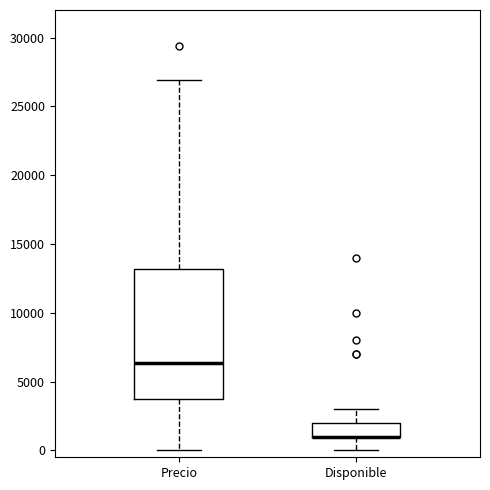

Reading left to right, transcribe this box plot: for each box, give where its median line is, the range the box spans, and where its two whiskers end, as read against the y-axis. The values are not printed on the chart, so give them approximately, as read against the axis.

Precio: median 6500, box 4000 to 13000, whiskers 0 to 27000
Disponible: median 1000 (drawn on the box's lower edge), box 1000 to 2000, whiskers 0 to 3000